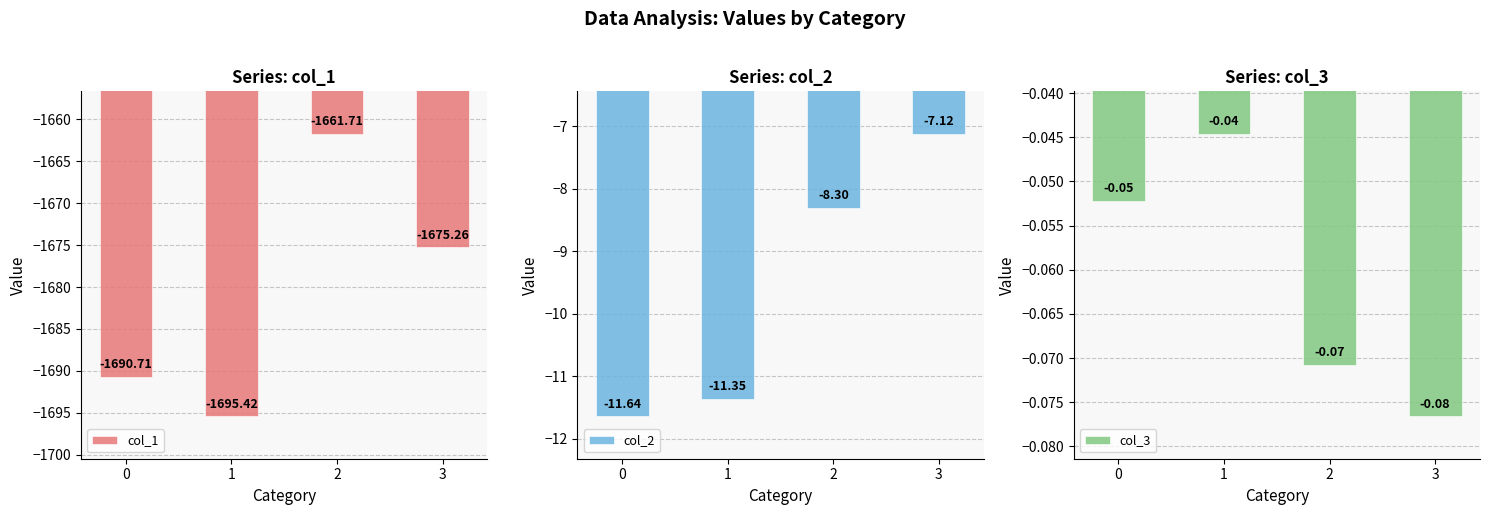

True or false: col_2 has a value of -11.4 at 1.

True